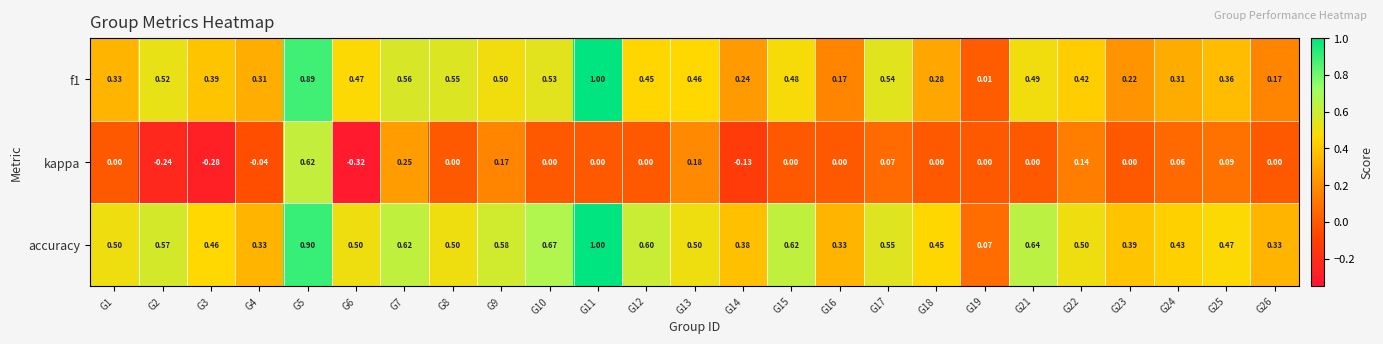

Which series has the largest total across all categories?

accuracy